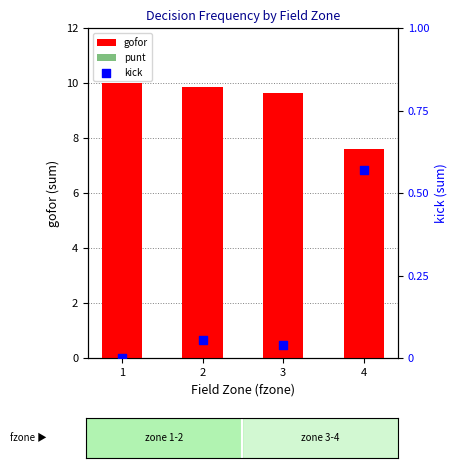

Which series has the largest Y range (max minus min)?

gofor